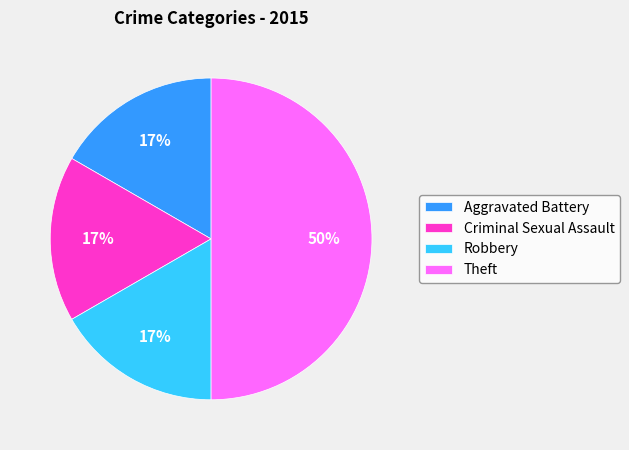

To the nearest percent, what is the difference between the Theft and Criminal Sexual Assault slice percentages?

33%